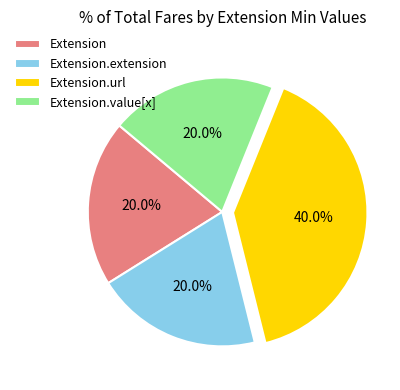

How much of the chart is everything except Extension?

80.0%